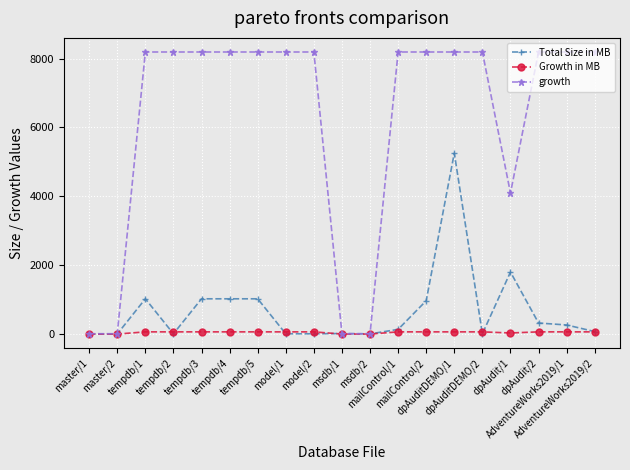

At how many categories does at least one series exceed 1711?

15